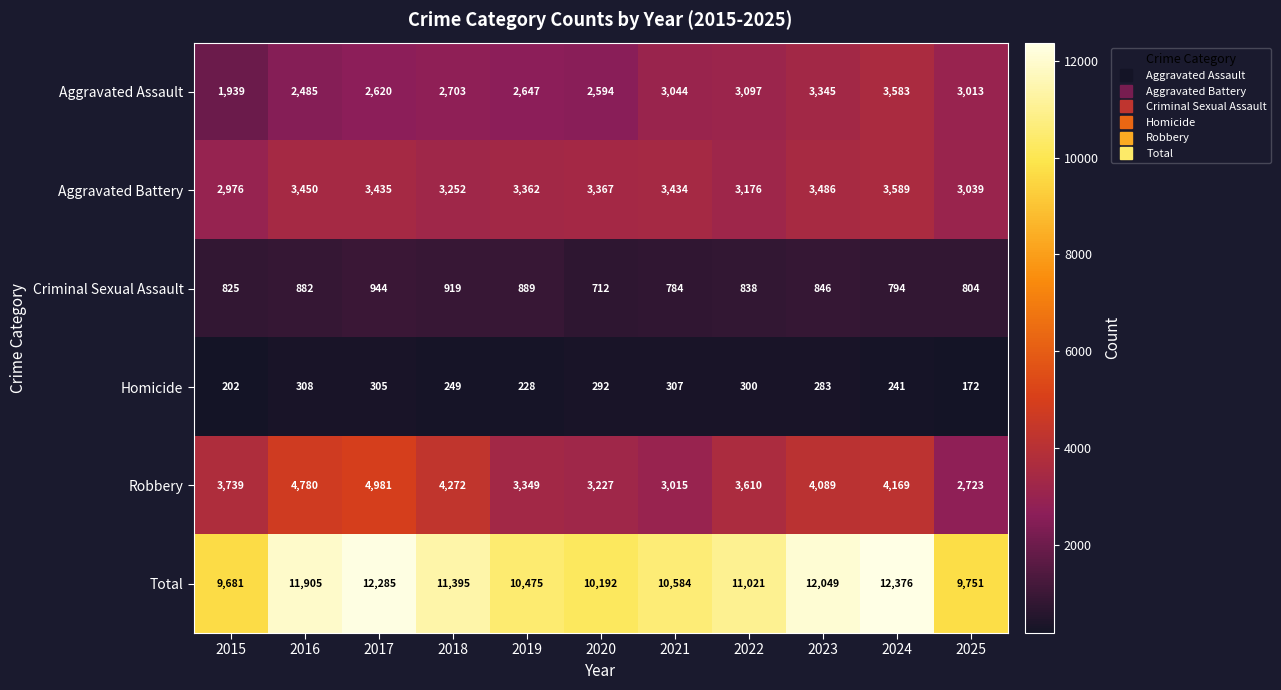

Which series has the largest range (max minus min)?

Total